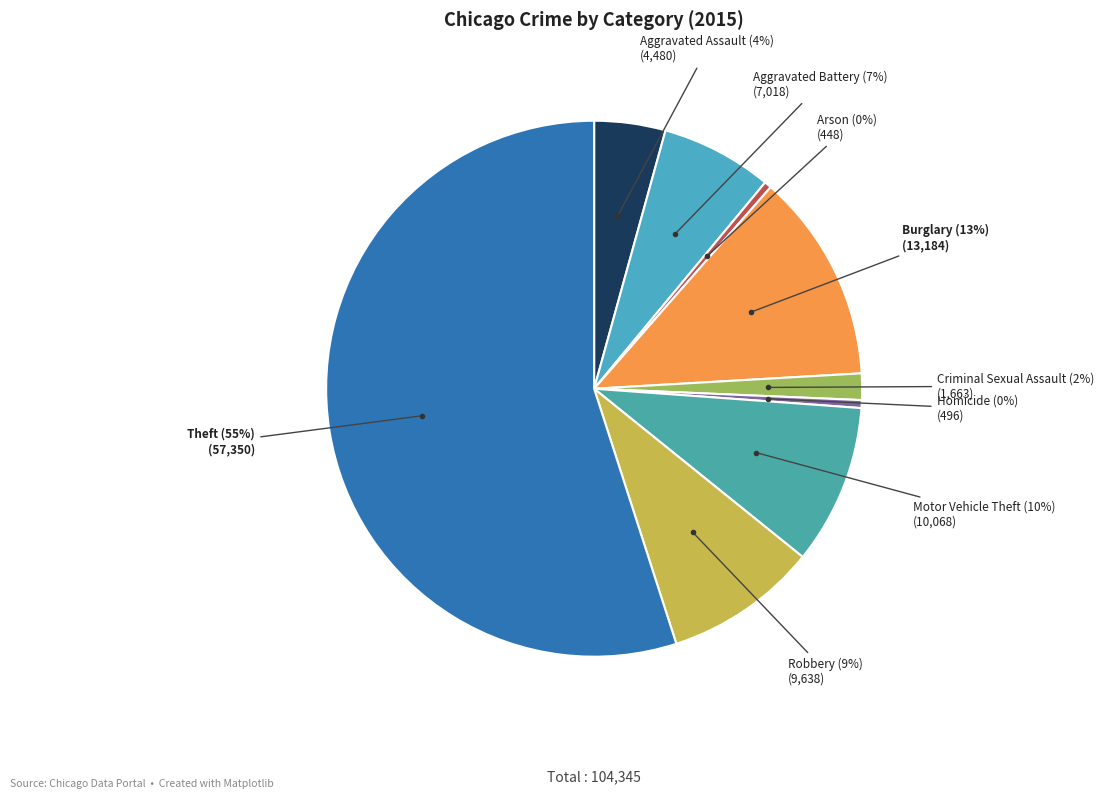

Which category has the biggest portion of the pie?

Theft